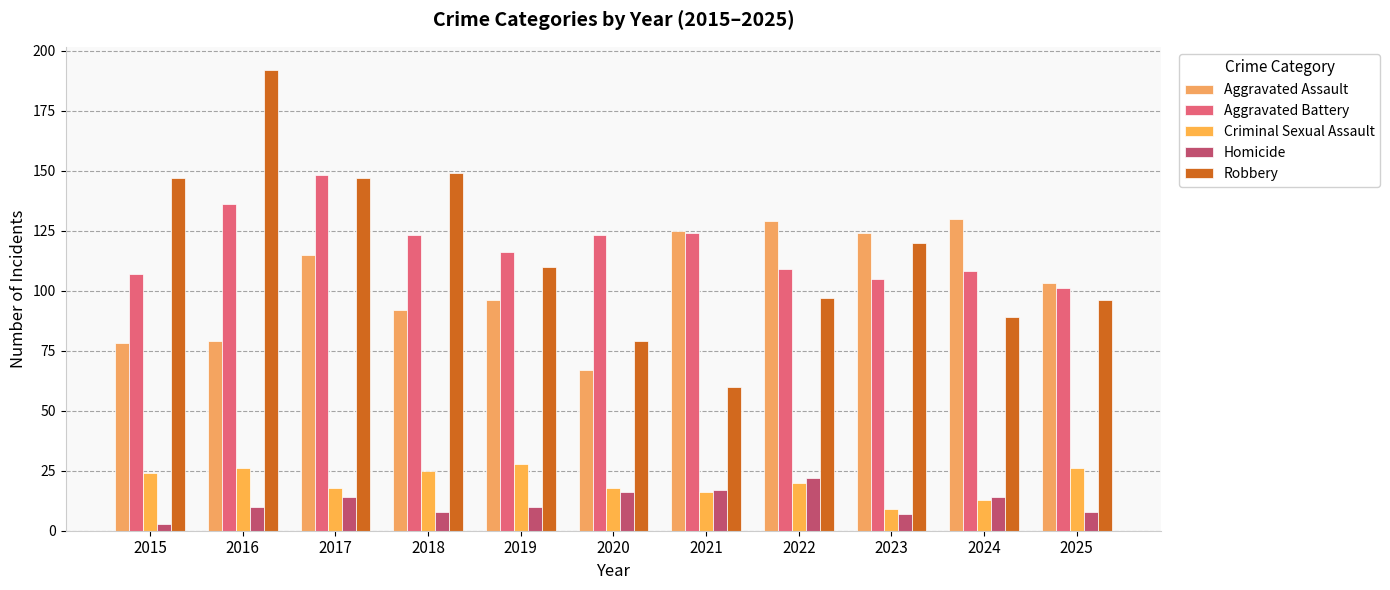

Reading left to right, what are all the values shown in this chart?

Aggravated Assault: 78	79	115	92	96	67	125	129	124	130	103
Aggravated Battery: 107	136	148	123	116	123	124	109	105	108	101
Criminal Sexual Assault: 24	26	18	25	28	18	16	20	9	13	26
Homicide: 3	10	14	8	10	16	17	22	7	14	8
Robbery: 147	192	147	149	110	79	60	97	120	89	96